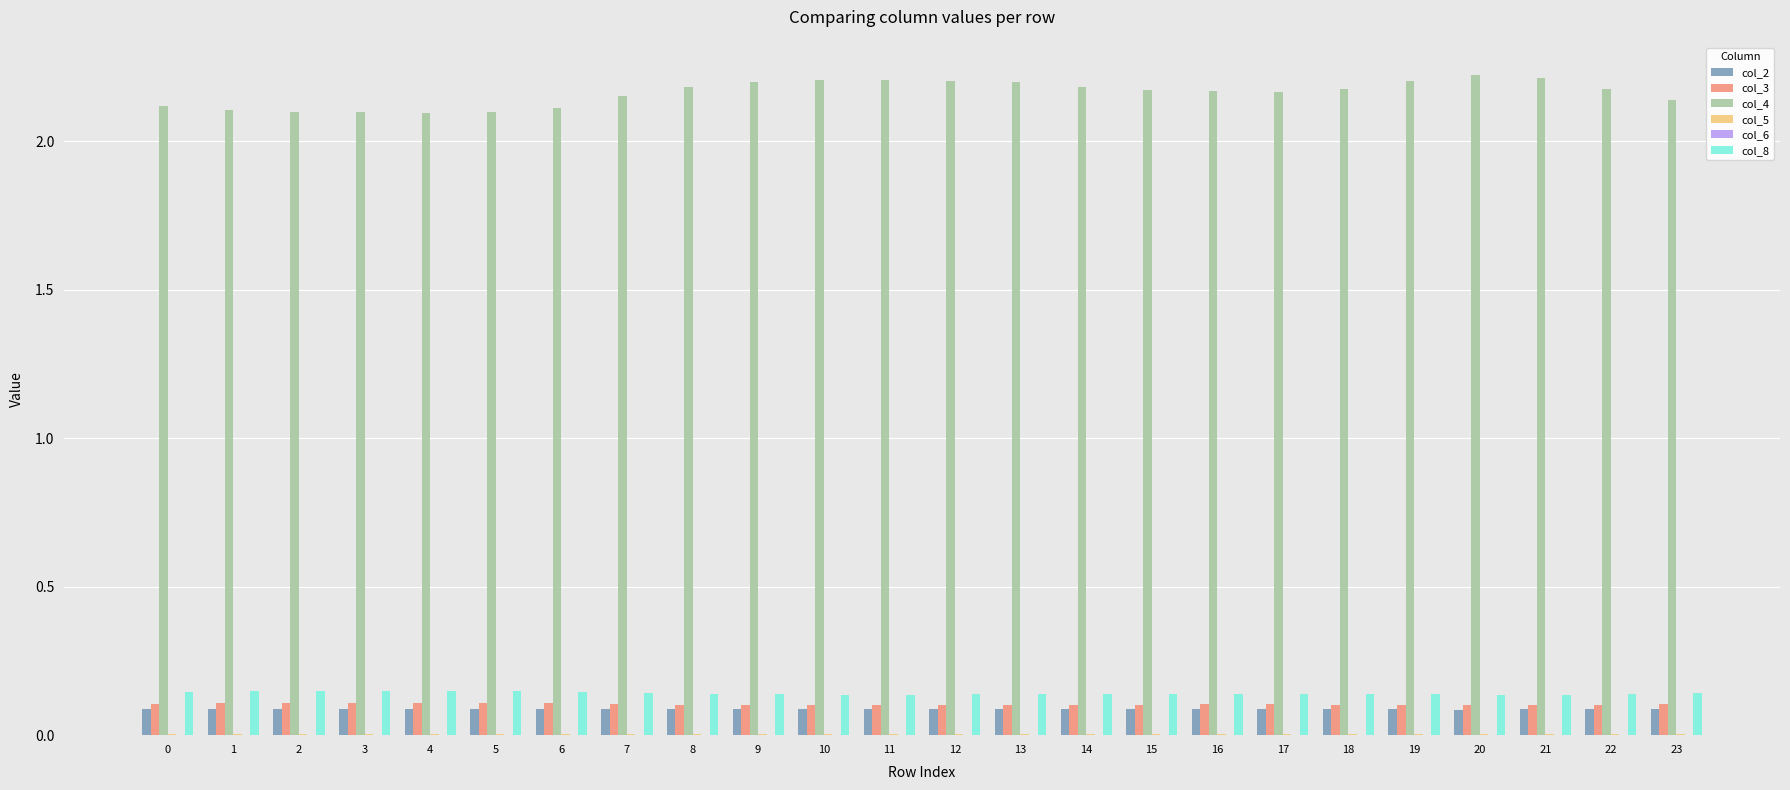

Count the number of categories in the chart.

24